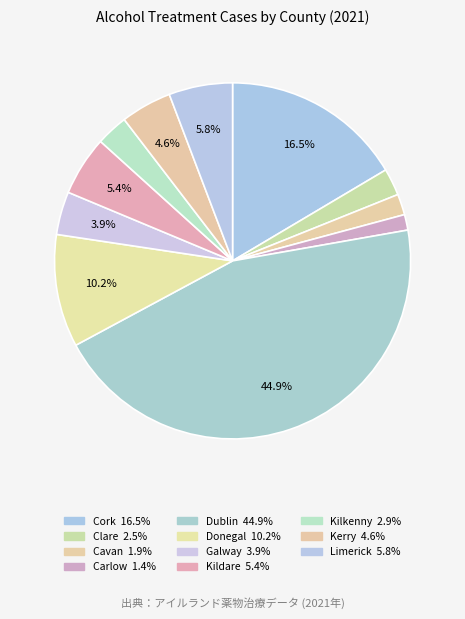

To the nearest percent, what is the combined percentage of Donegal and Kerry?

15%